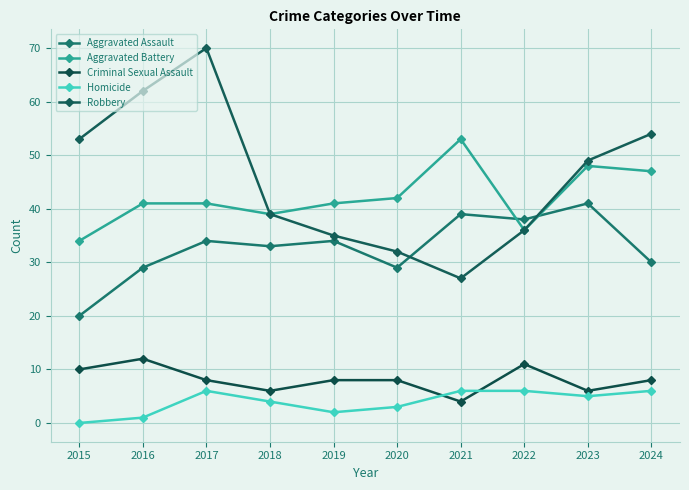

What is the total value across all series at 2018?

121